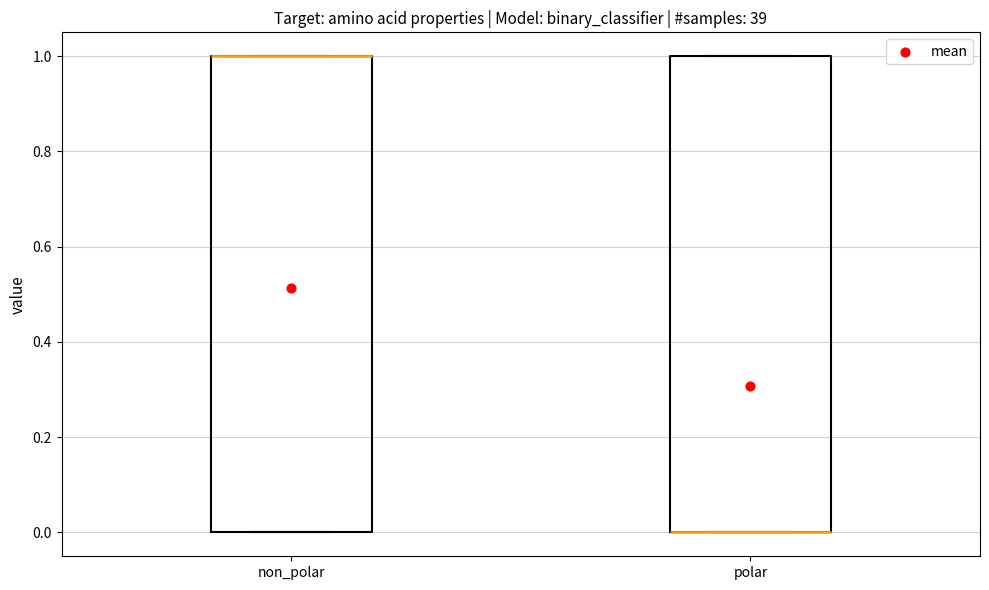

Reading left to right, read every box against the y-axis: the position of its median line, the range the box covers, and the ends of its whiskers. The values are not printed on the chart, so give them approximately, as read against the axis.

non_polar: median 1 (drawn on the box's upper edge), box 0 to 1, whiskers 0 to 1
polar: median 0 (drawn on the box's lower edge), box 0 to 1, whiskers 0 to 1